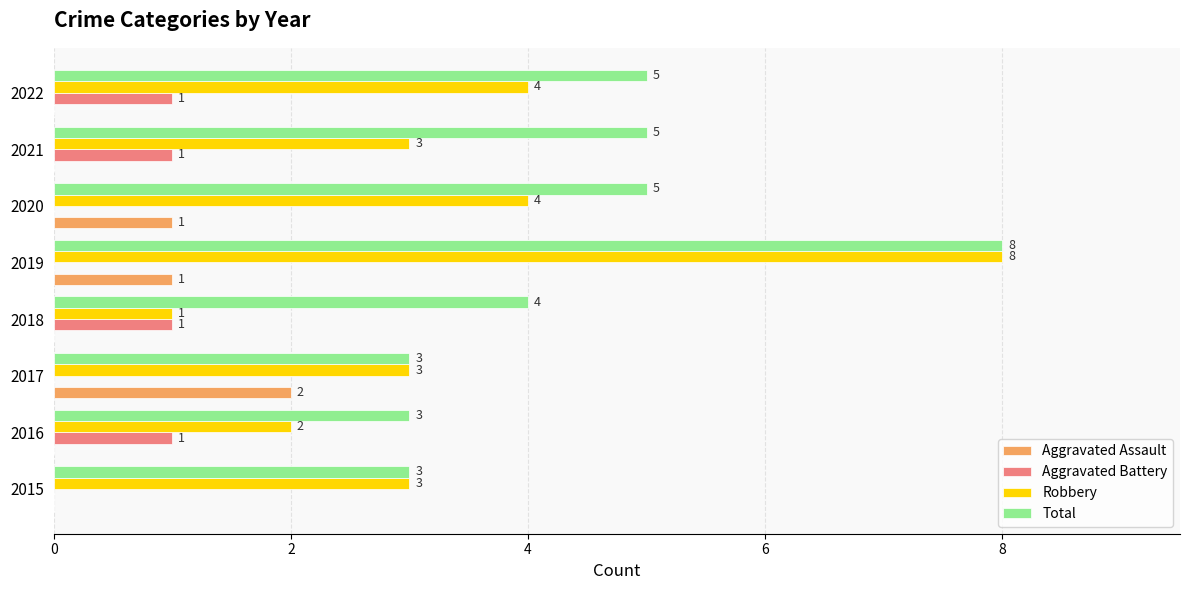

Which label corresponds to the largest value in the chart?

2019